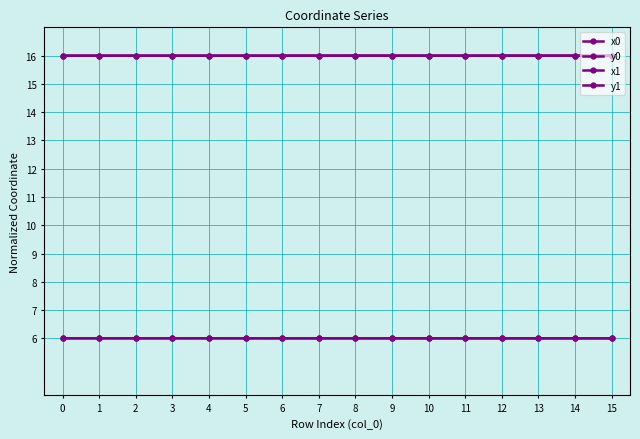

What is the approximate value of x1 at 7?

16.0